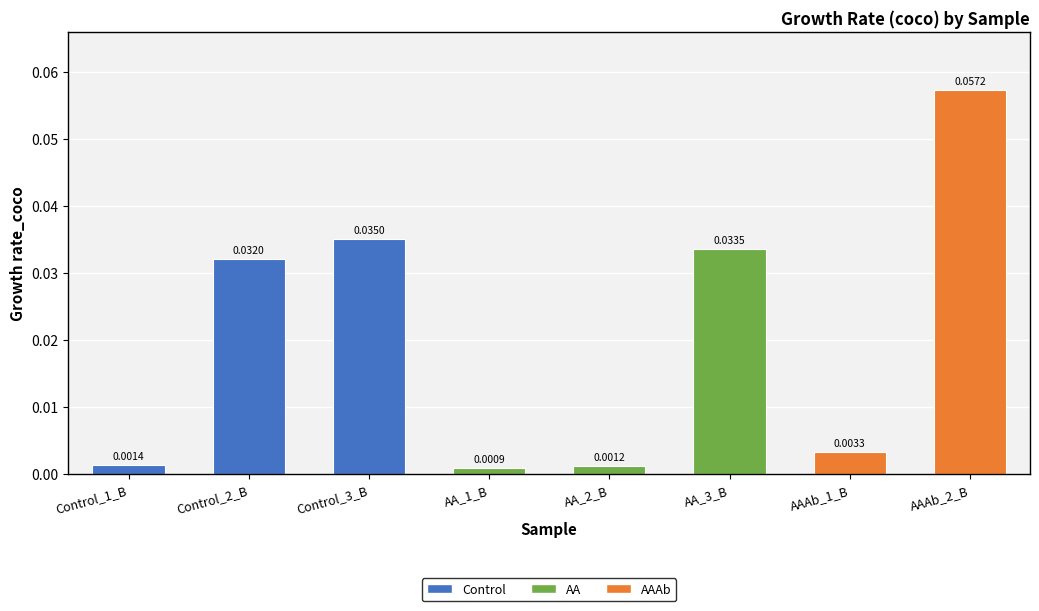

Which category has the highest value across all series?

AAAb_2_B